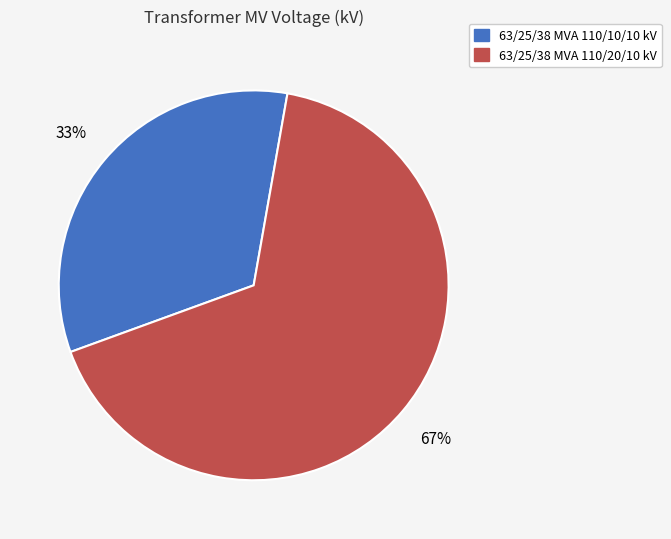

What is the ratio of the value at 63/25/38 MVA 110/10/10 kV to the value at 63/25/38 MVA 110/20/10 kV?

0.5